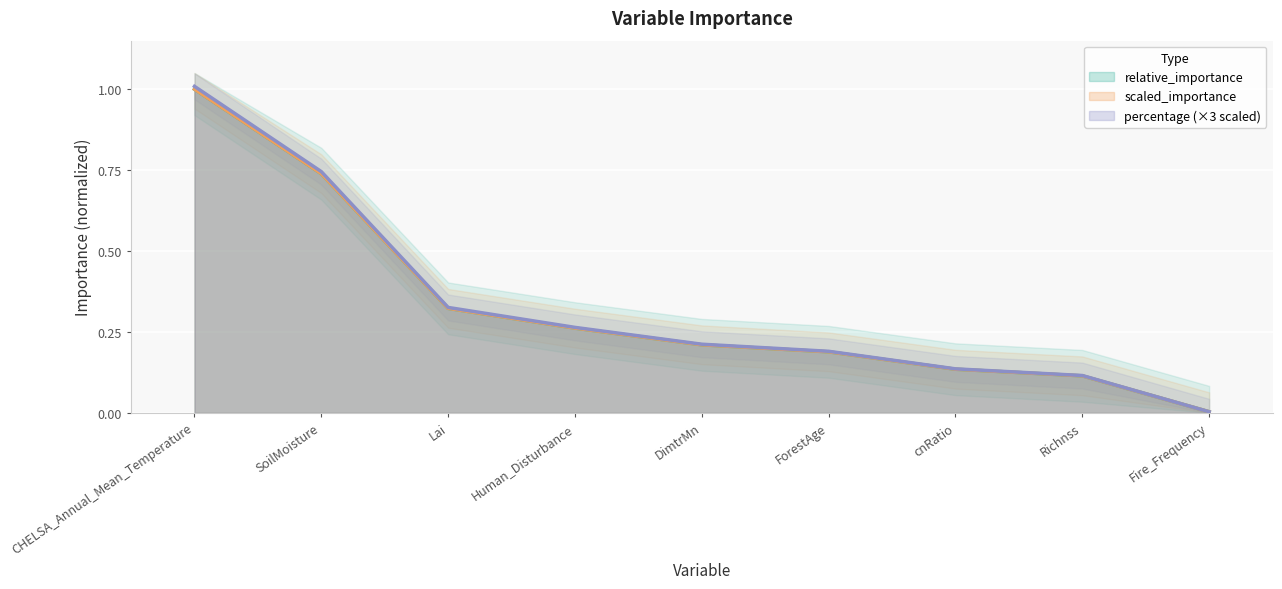

Rank the categories by scaled_importance value from highest to lowest.

CHELSA_Annual_Mean_Temperature, SoilMoisture, Lai, Human_Disturbance, DimtrMn, ForestAge, cnRatio, Richnss, Fire_Frequency